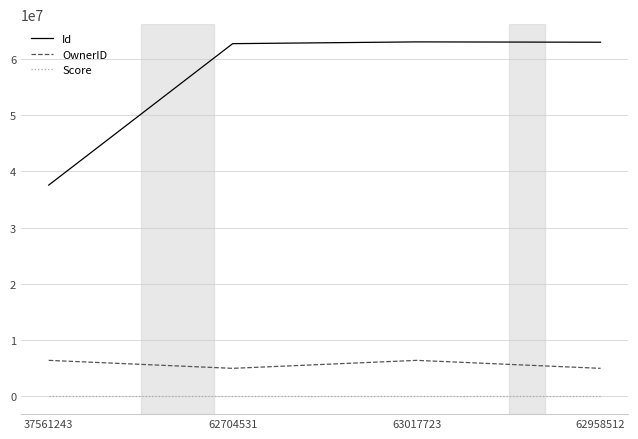

How many series are shown in this chart?

3